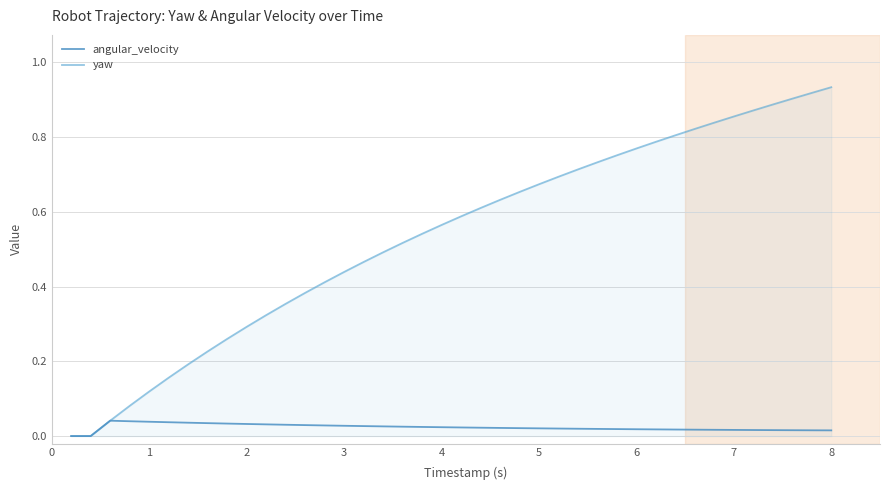

Rank the series by their maximum value, from lowest to highest.

angular_velocity, yaw